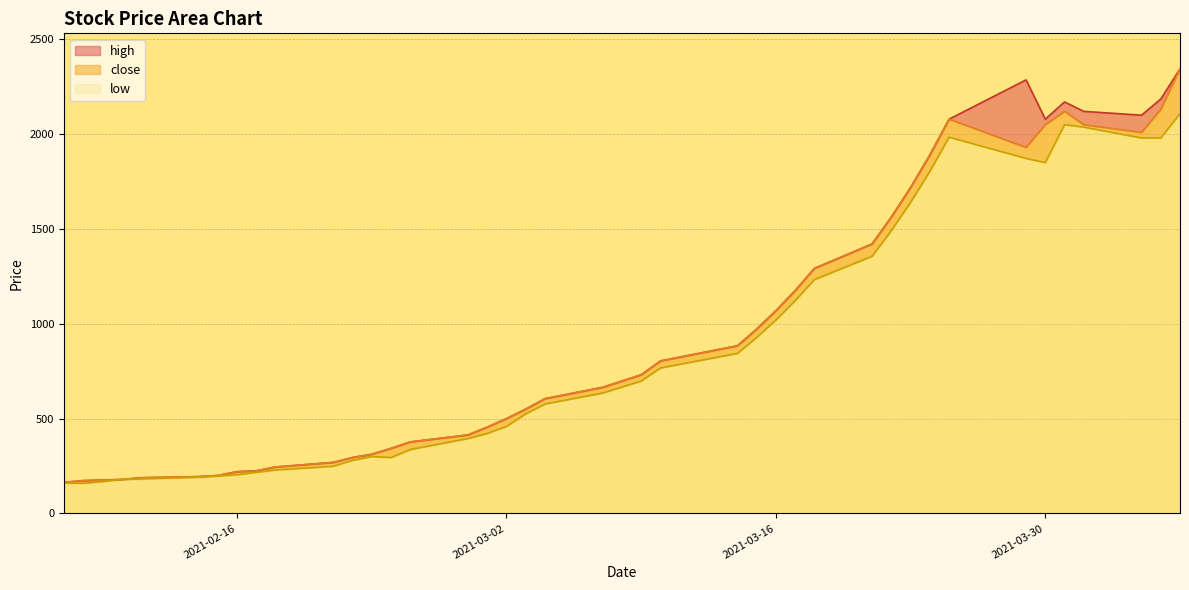

Does the chart have visible grid lines?

Yes